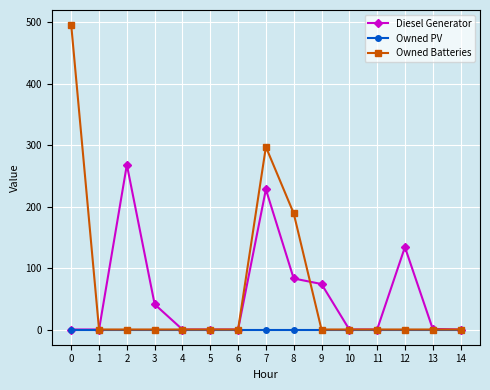

Where is the first local maximum for Diesel Generator?

2